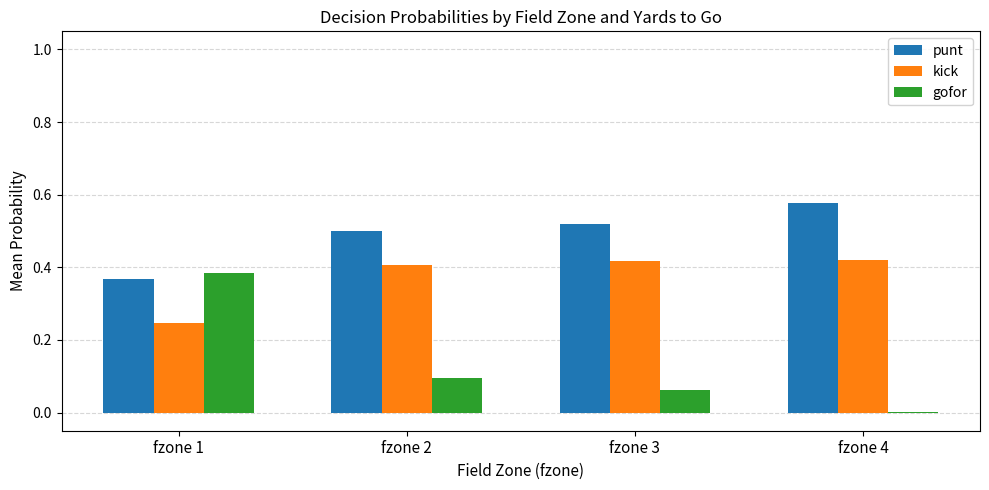

Which series has the largest total across all categories?

punt